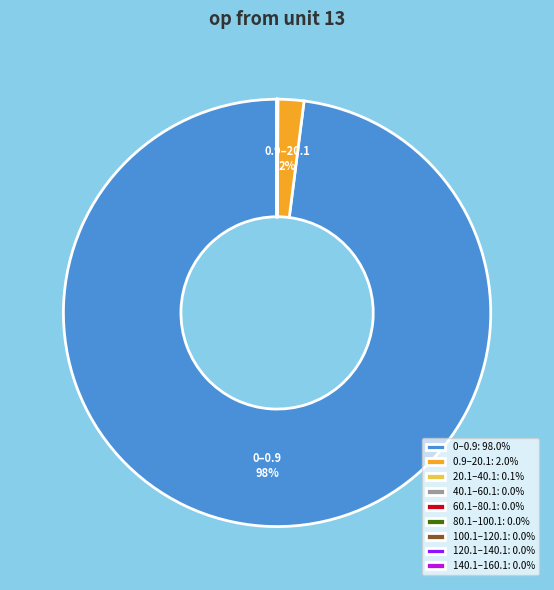

Does any single category account for the majority?

Yes